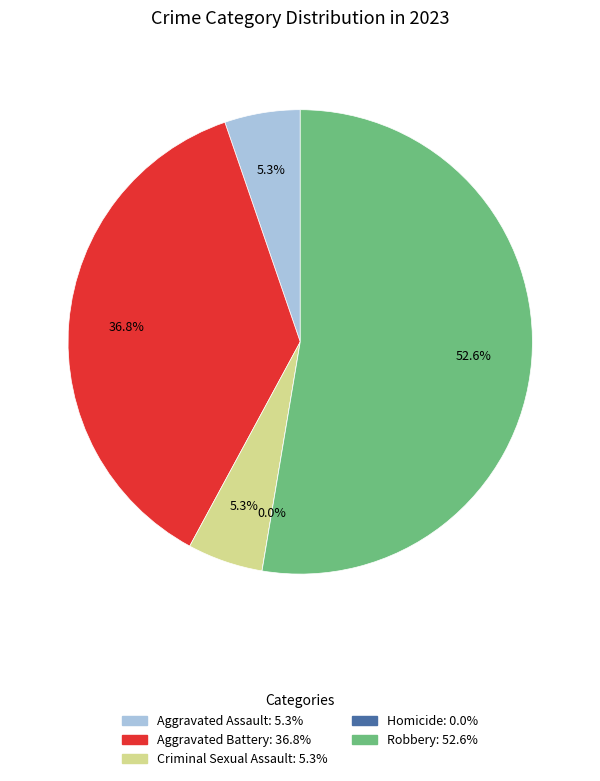

Count the number of slices in the pie.

5